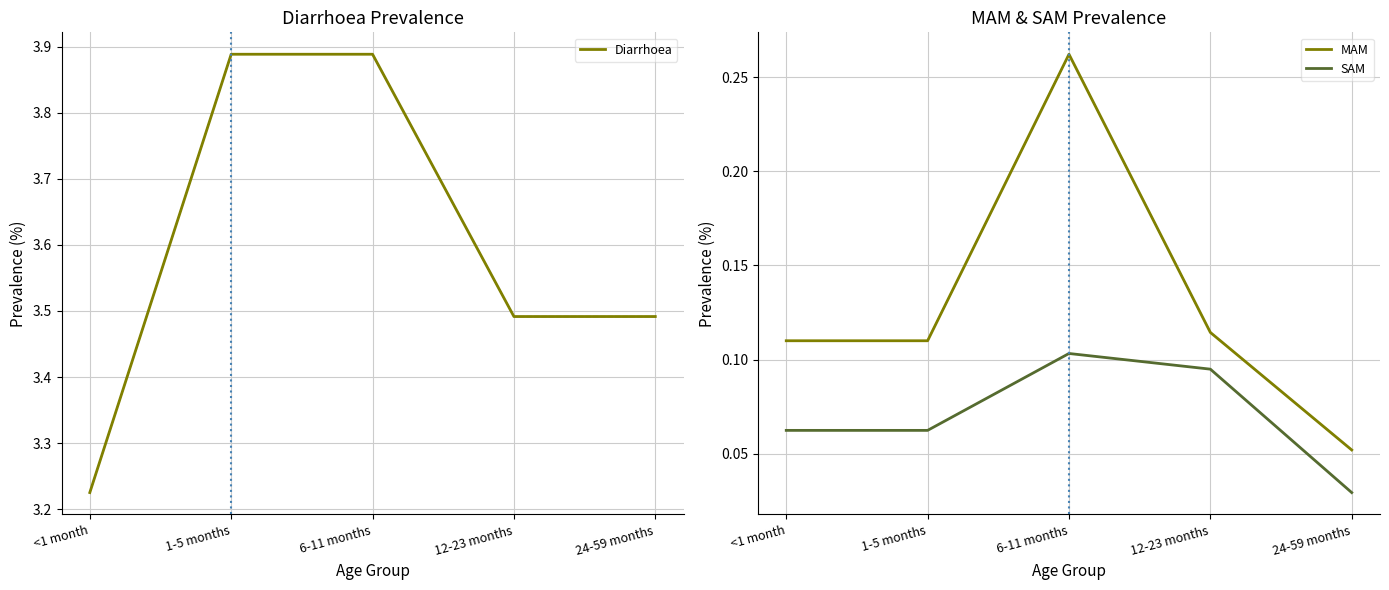

How many MAM values are between 0 and 1?

5